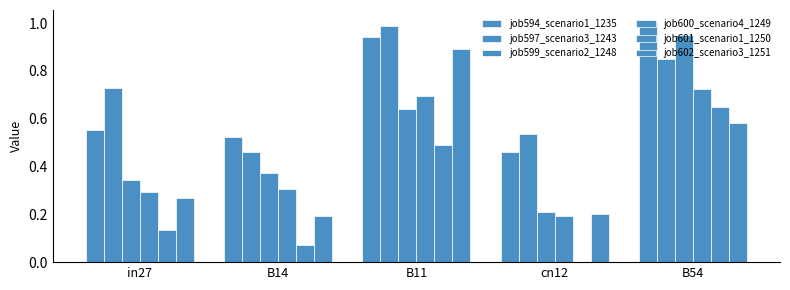

Reading left to right, extract all data points from this chart.

job594_scenario1_1235: 0.6	0.5	0.9	0.5	1.0
job597_scenario3_1243: 0.7	0.5	1.0	0.5	0.8
job599_scenario2_1248: 0.3	0.4	0.6	0.2	0.9
job600_scenario4_1249: 0.3	0.3	0.7	0.2	0.7
job601_scenario1_1250: 0.1	0.1	0.5	0.0	0.7
job602_scenario3_1251: 0.3	0.2	0.9	0.2	0.6